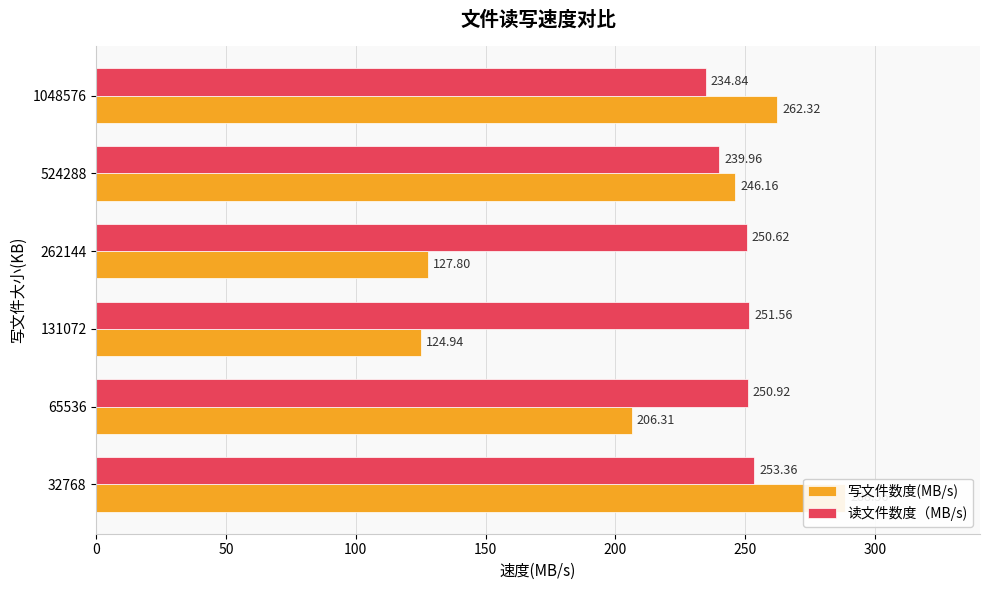

How many data points in 读文件数度（MB/s) are less than 250?

2